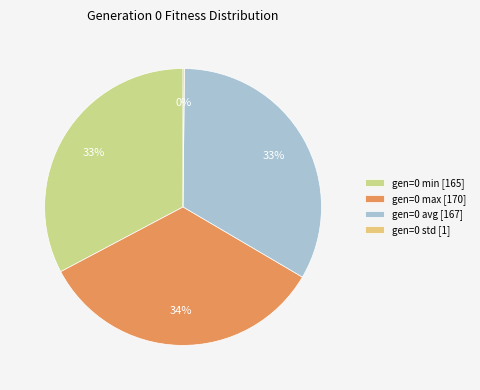

Is it true that gen=0 avg is 33% of the pie?

True